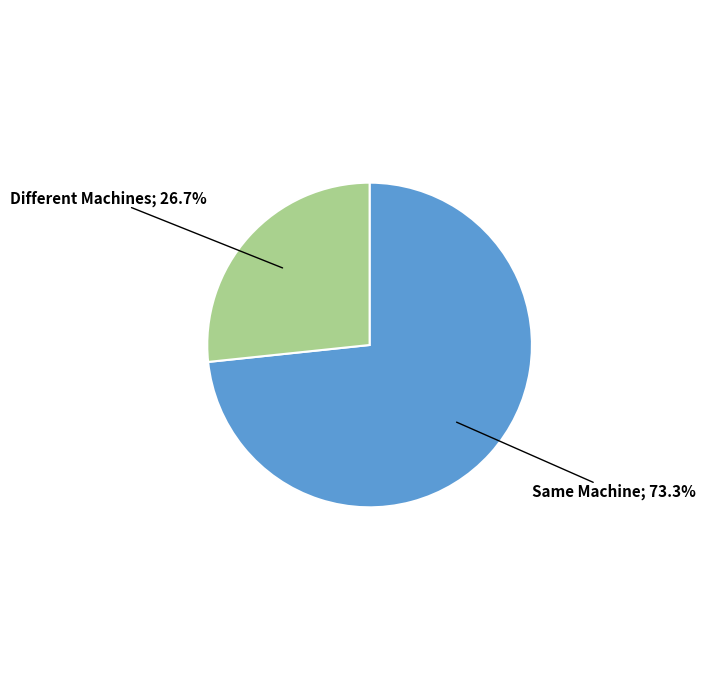

Count the number of slices in the pie.

2